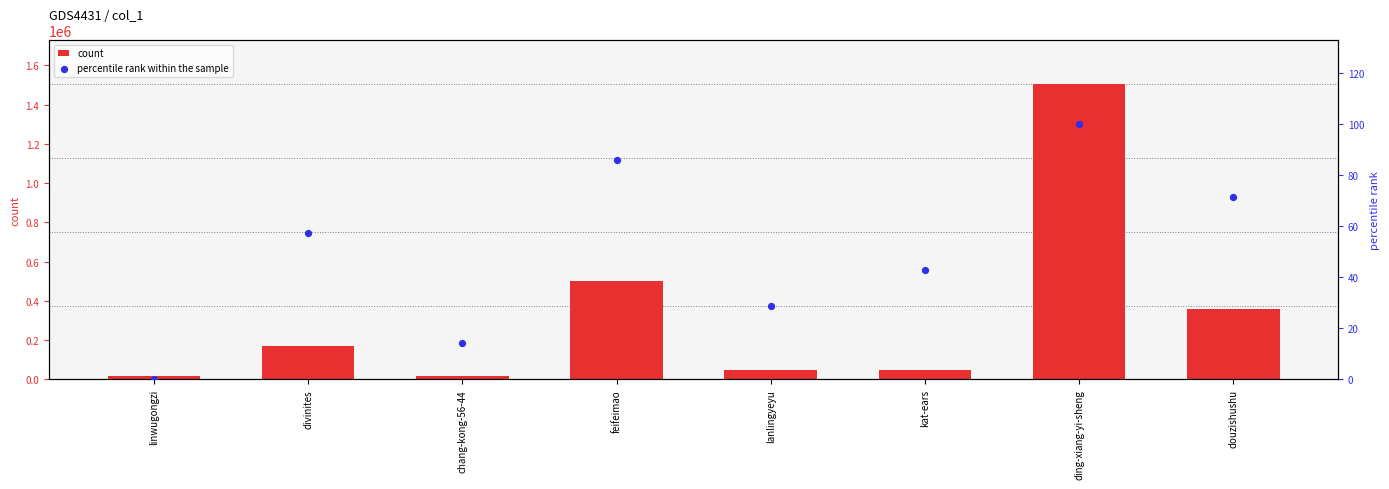

Is the value of percentile rank within the sample at ding-xiang-yi-sheng greater than the value of count at douzishushu?

No